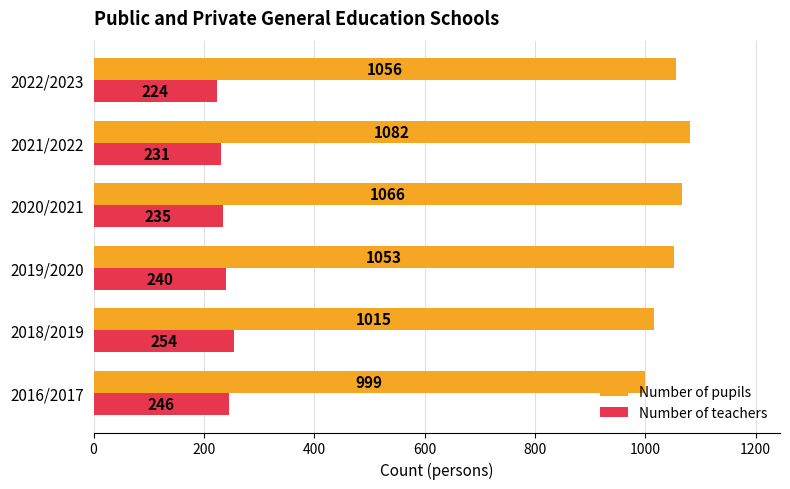

What is the sum of all Number of teachers values?

1430